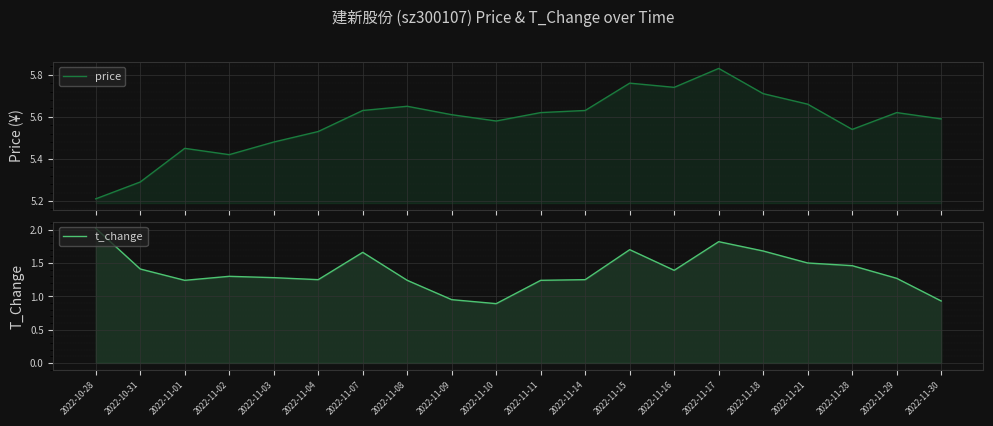

True or false: t_change and price intersect in this chart.

False